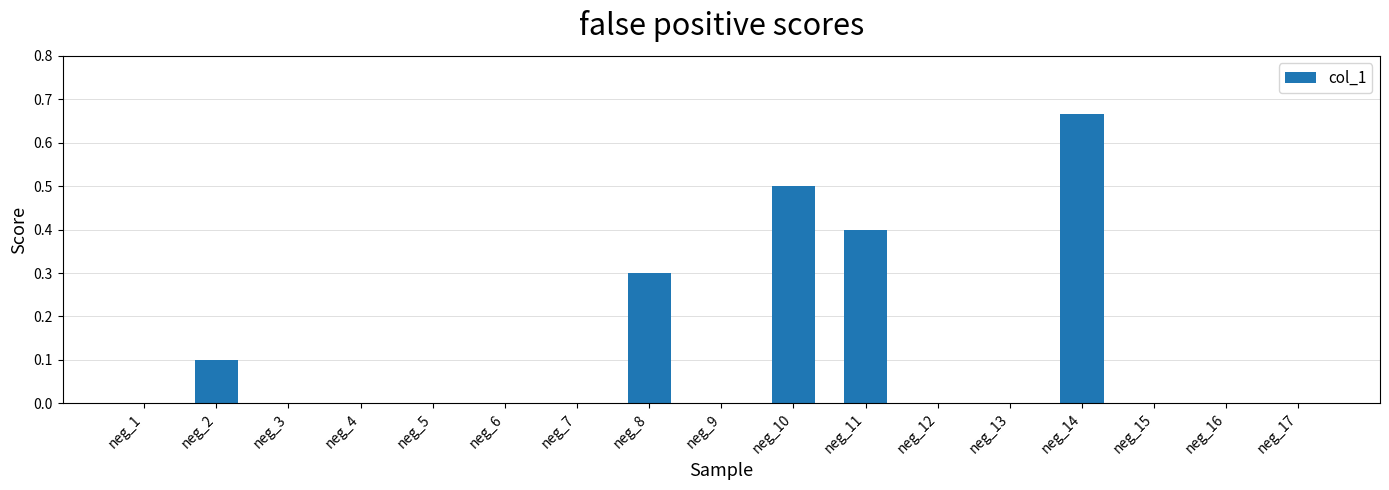

Which label corresponds to the largest value in the chart?

neg_14